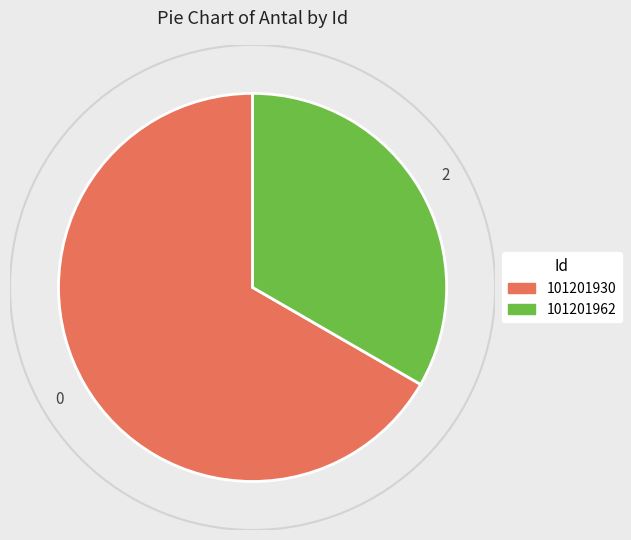

Is it true that 101201930 is 72% of the pie?

False